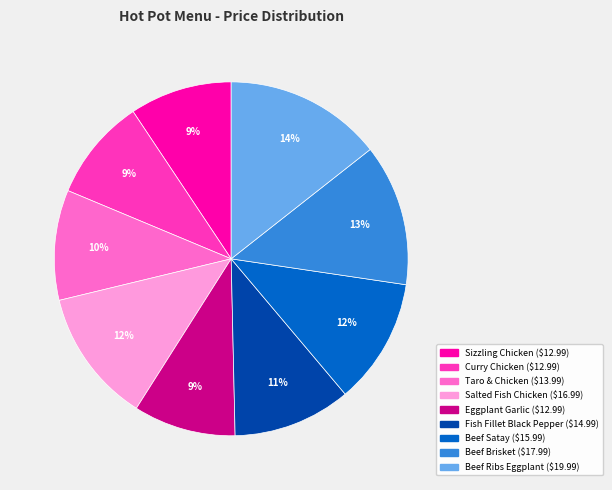

Does any single category account for the majority?

No